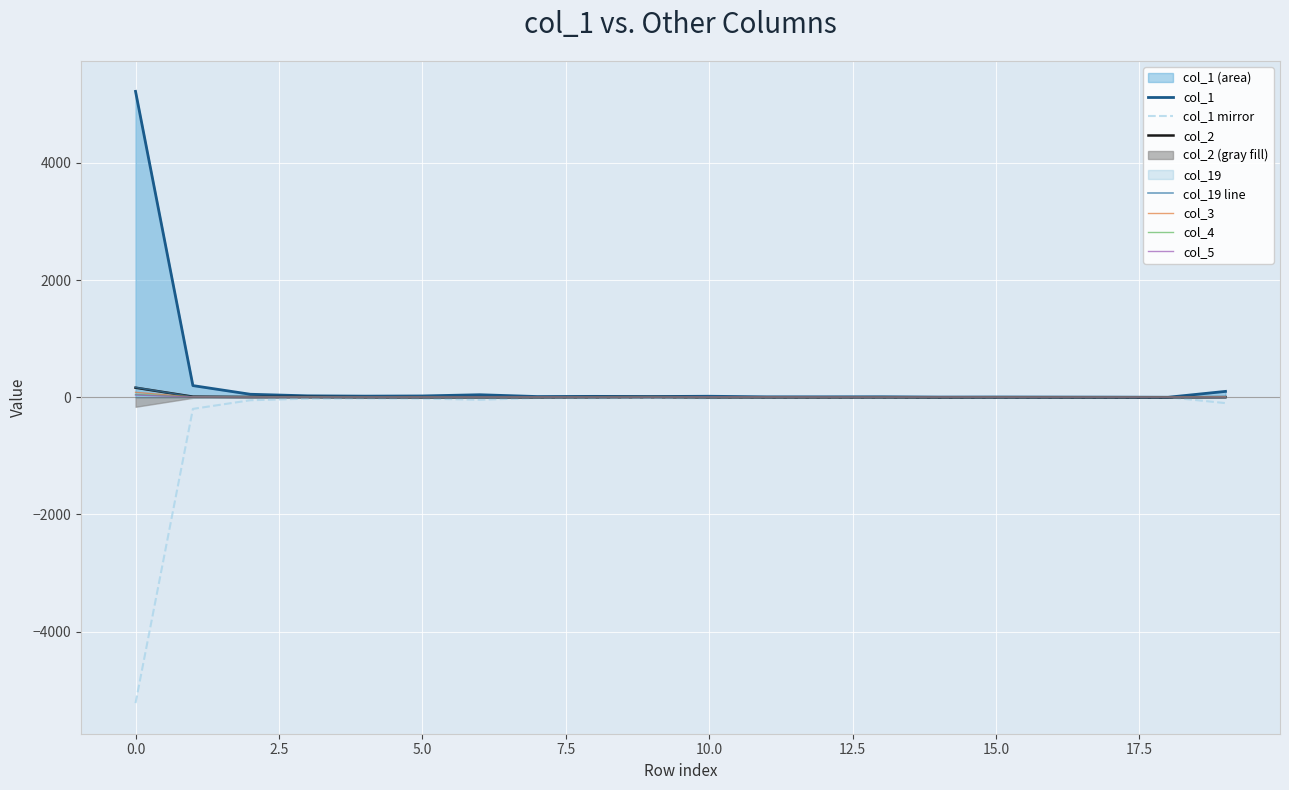

True or false: col_1 has a value of 2 at 17.

True